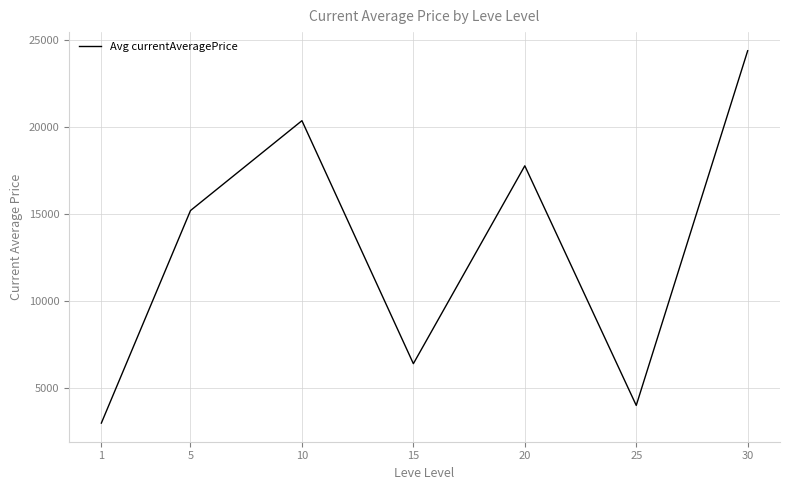

Is it true that the value at 15 is 6405.0?

True